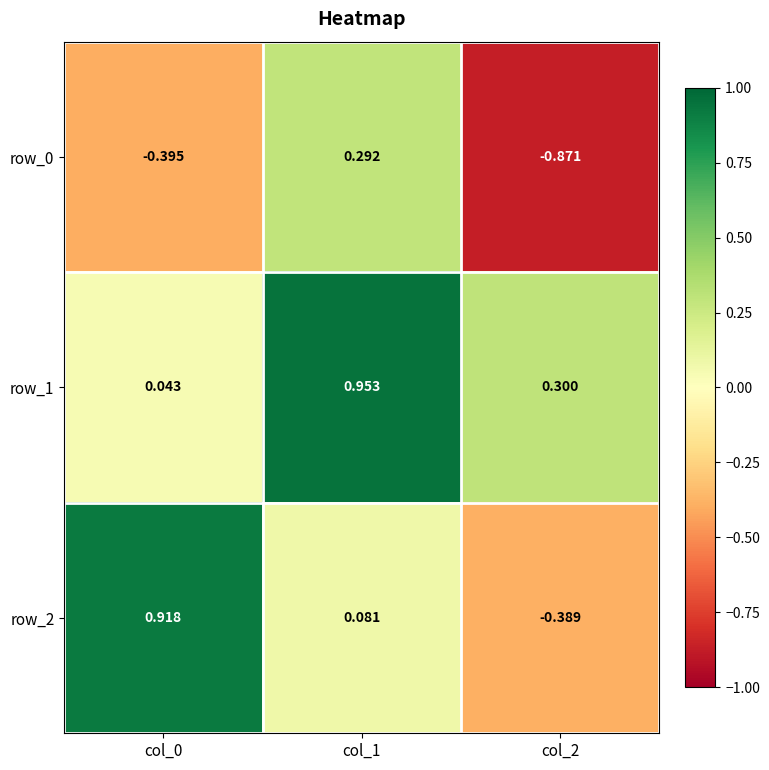

Is the value of row_0 at col_2 greater than the value of row_2 at col_1?

No